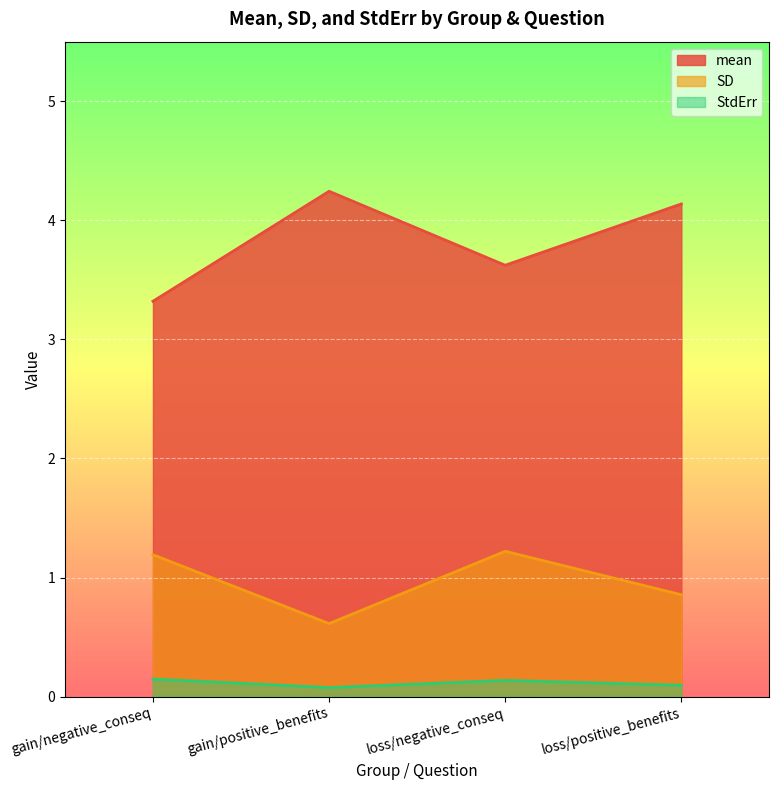

What is the label of the 4th point from the right?

gain/negative_conseq